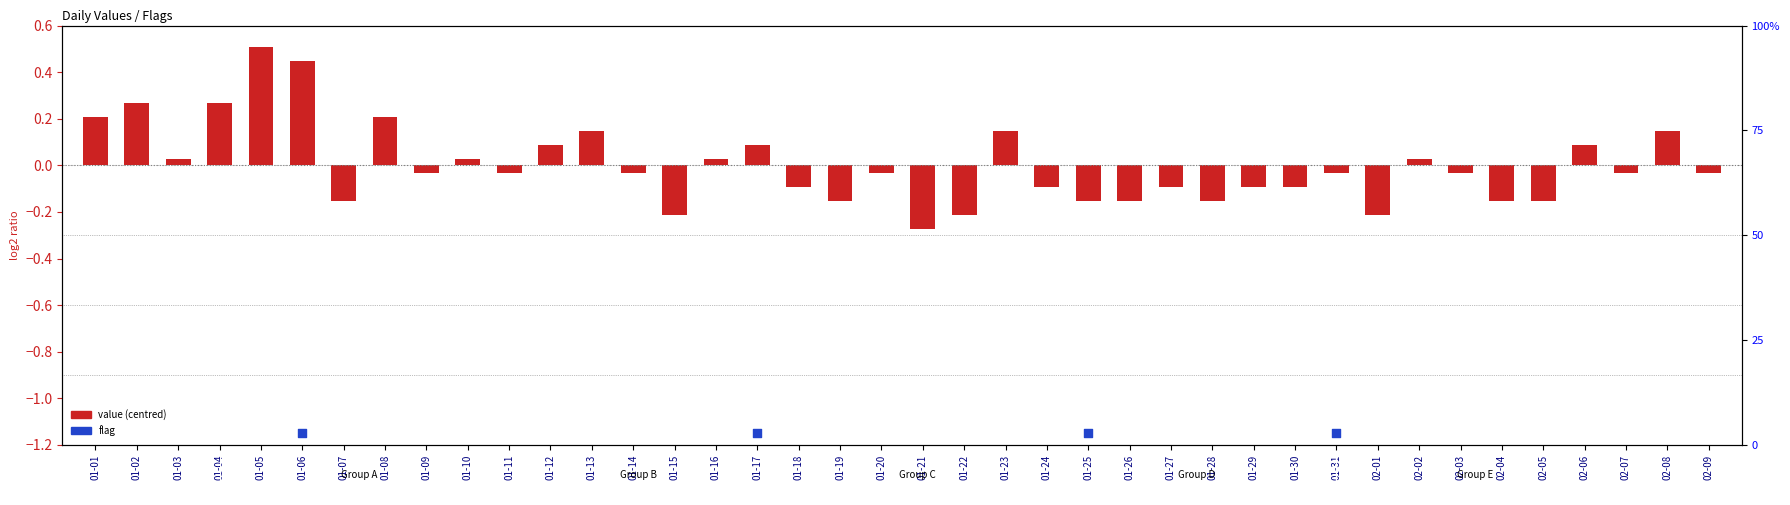

At which category is the sum across all series the highest?

01-06